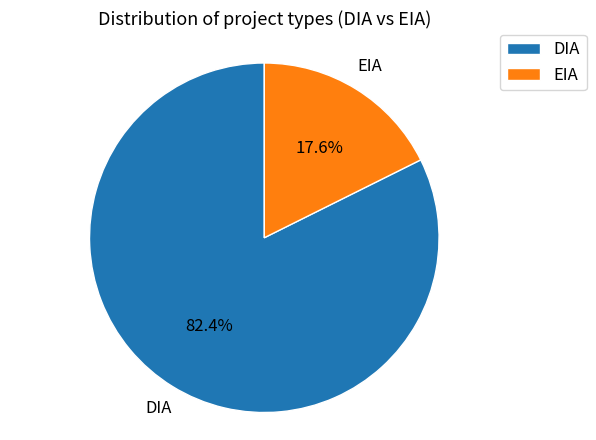

Is it true that EIA is 18% of the pie?

True